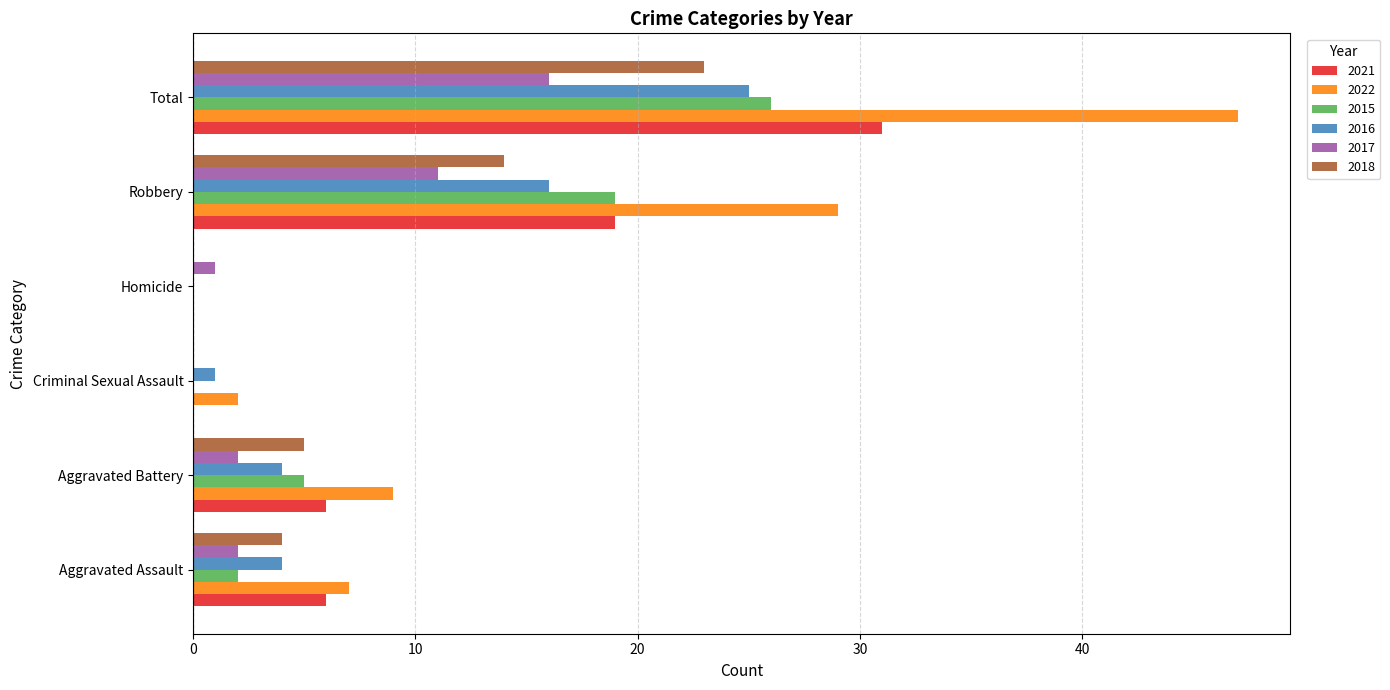

What is the sum of all 2022 values?

94